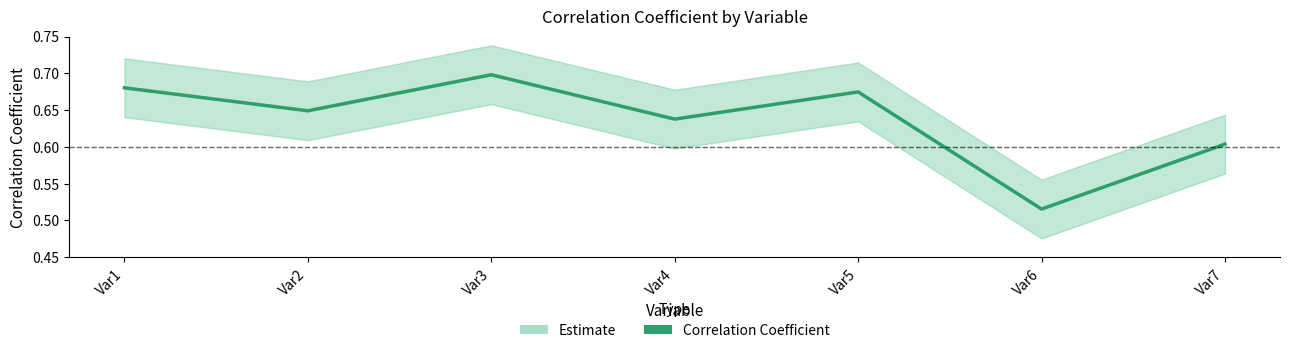

True or false: the data has more than 1 interior local peaks.

True